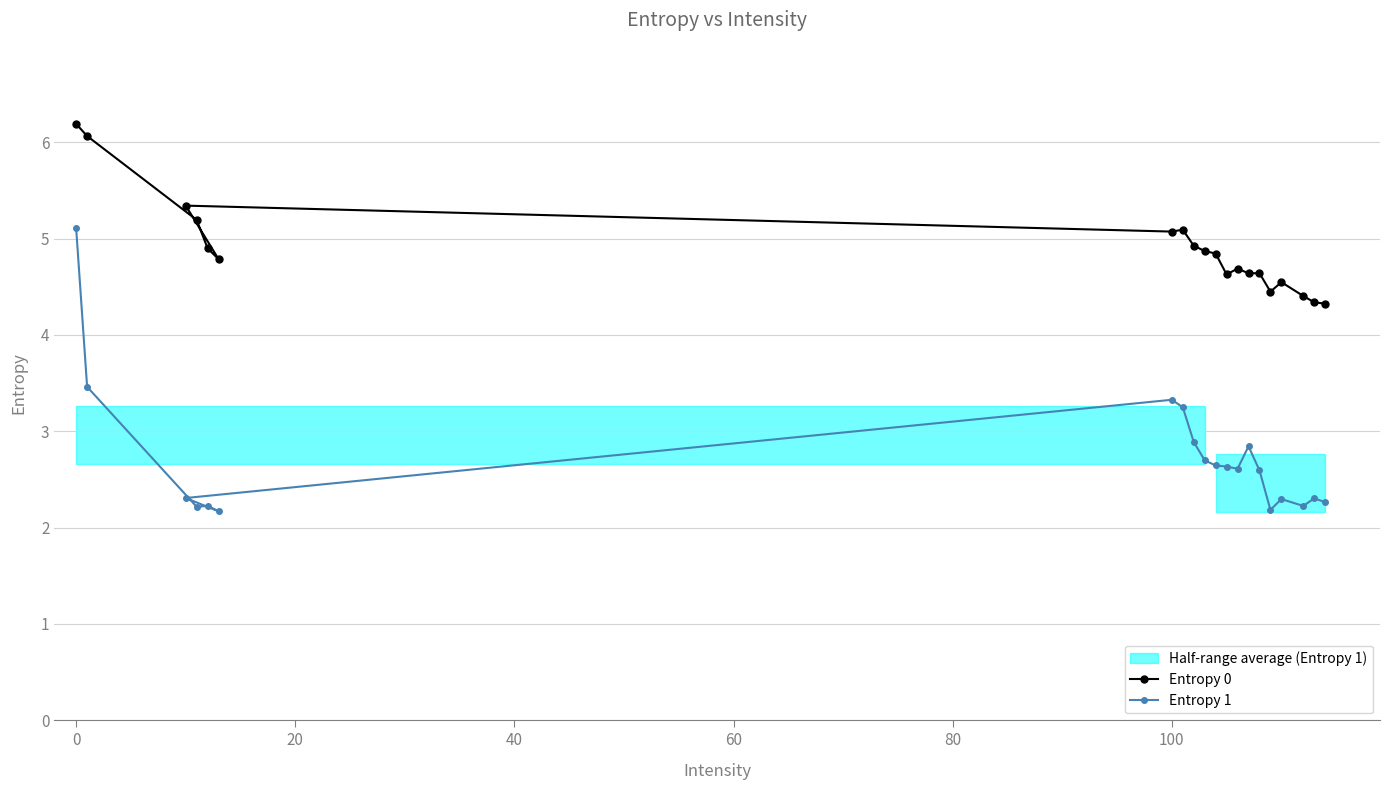

The value of Entropy 1 at 100 is 4.4. True or false?

False